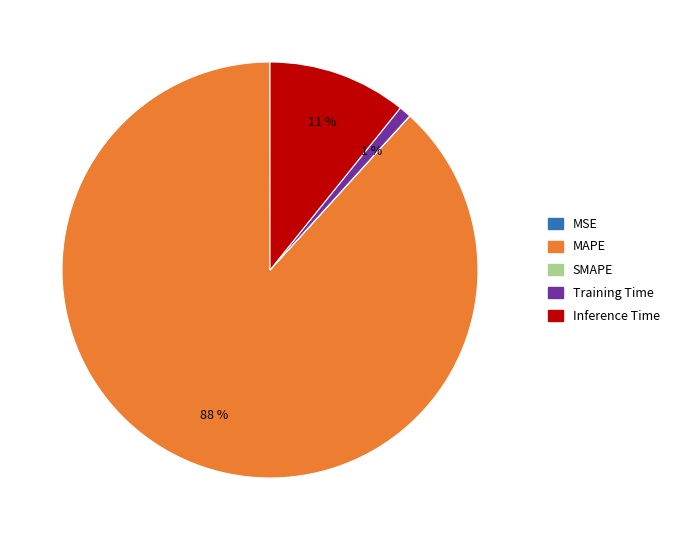

Do MAPE and Training Time together represent more than half of the pie?

Yes